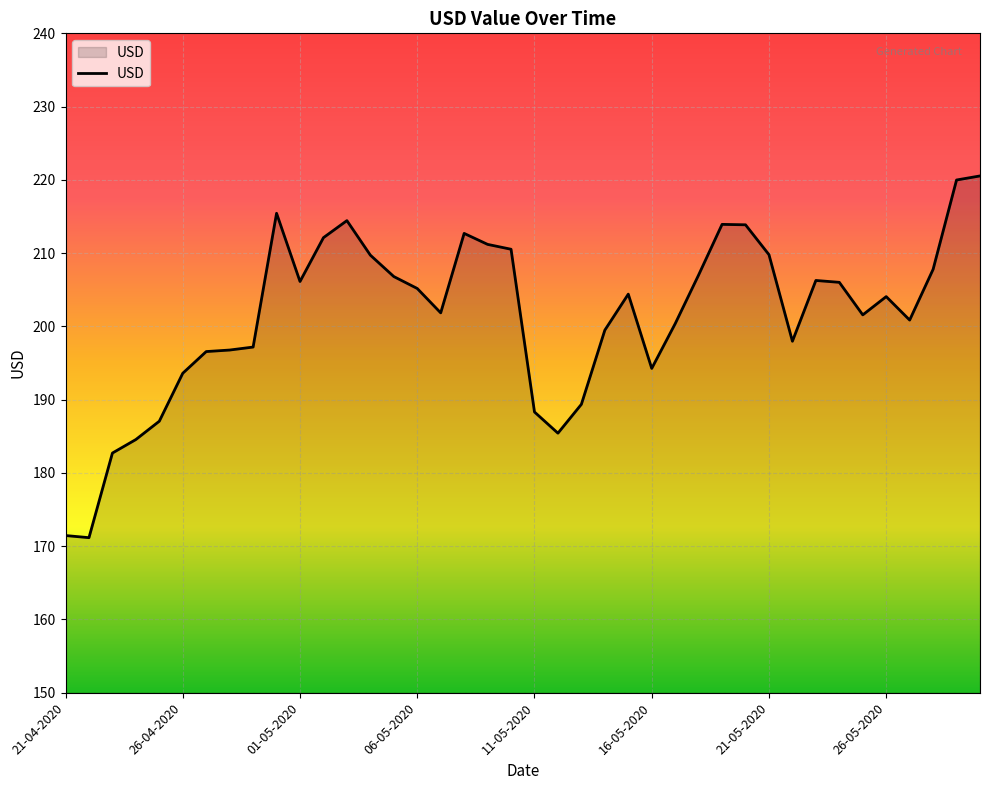

What is the maximum value shown in the chart?

220.5